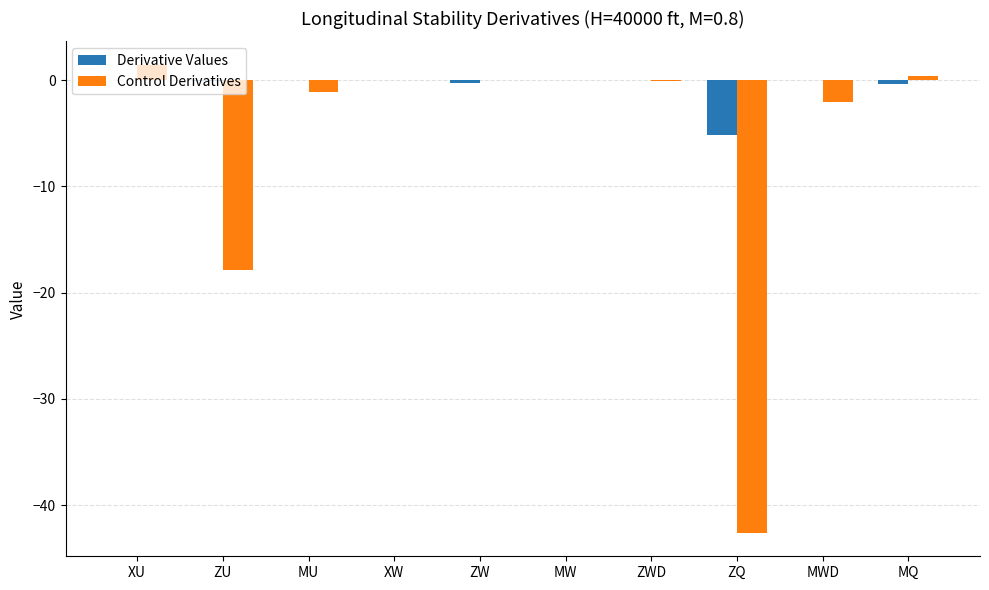

Are the bars grouped side by side (vs. stacked)?

Yes